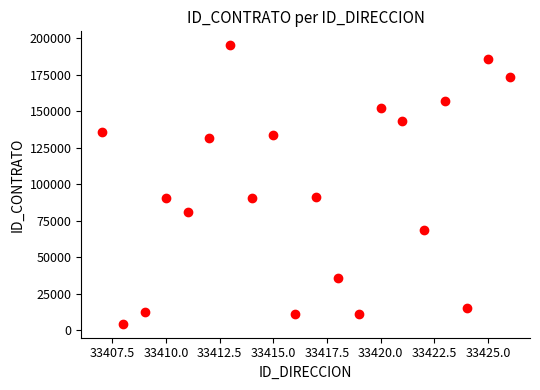

What is the range of Y values (max minus min)?

190634